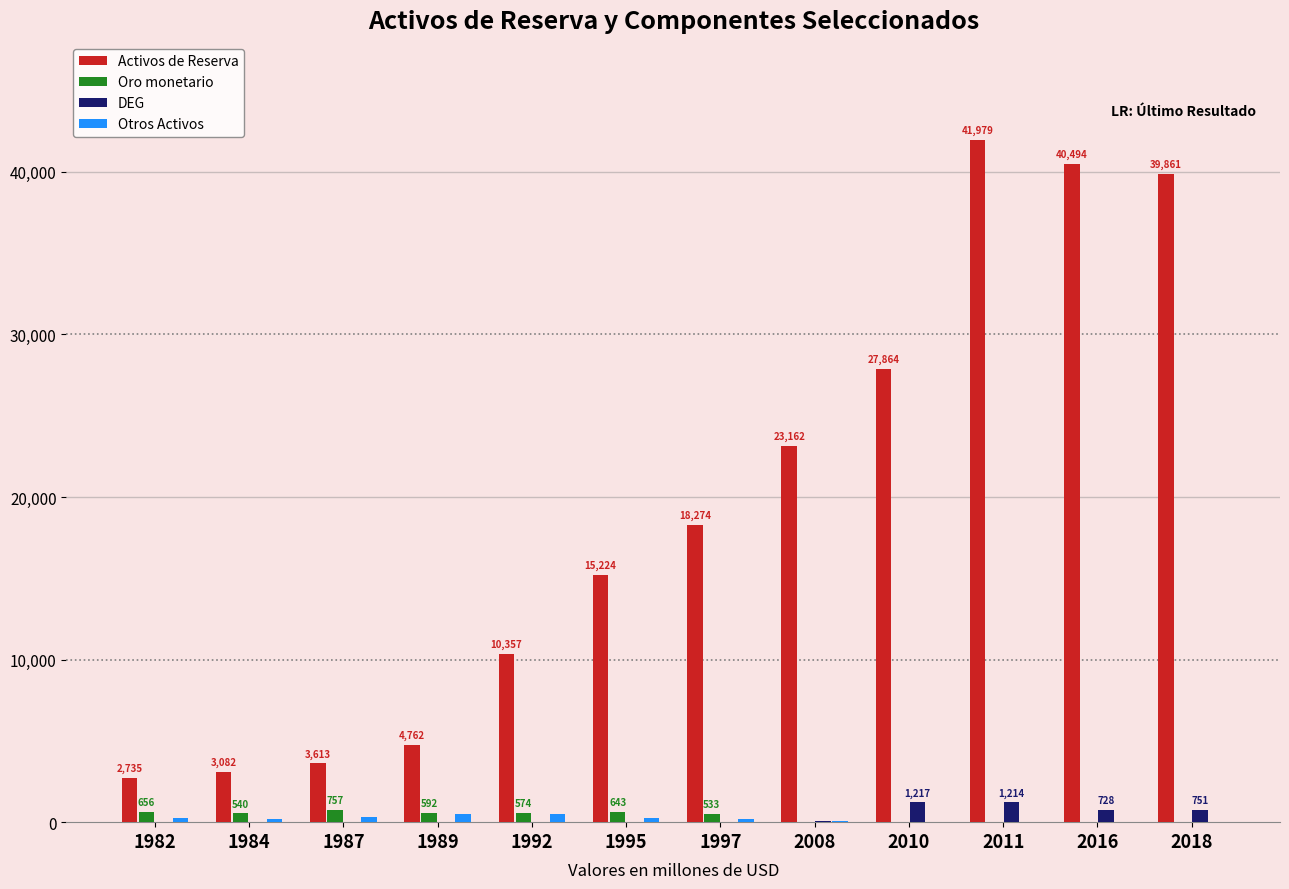

What is the total value across all series at 2008?

23308